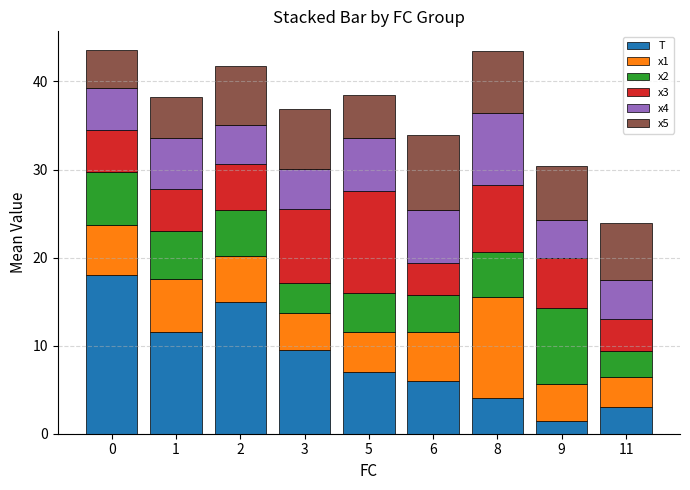

What is the lowest value of the T series?

1.5